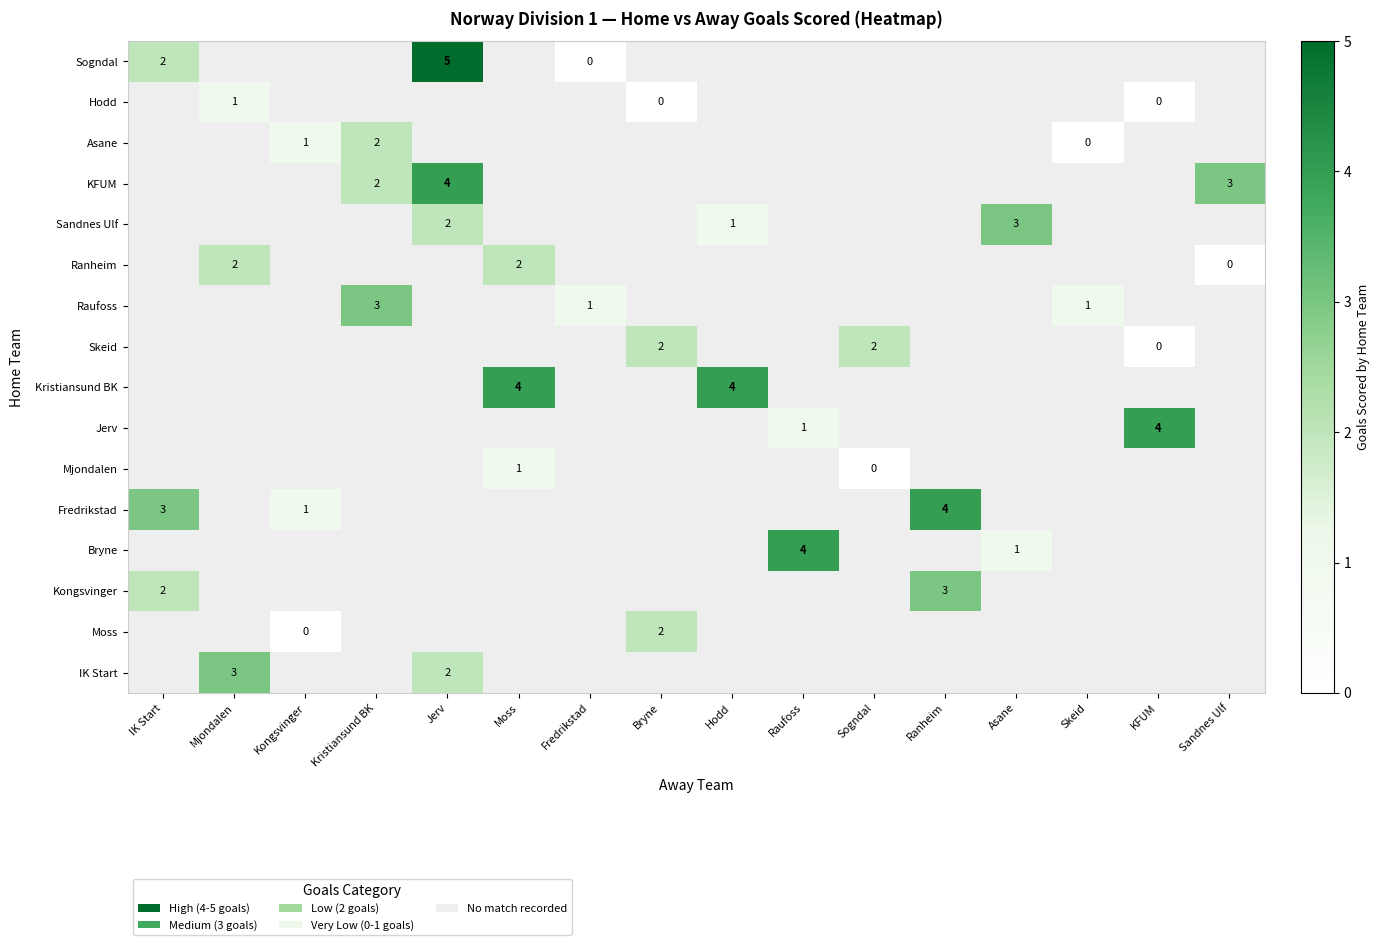

Which label corresponds to the largest value in the chart?

Jerv